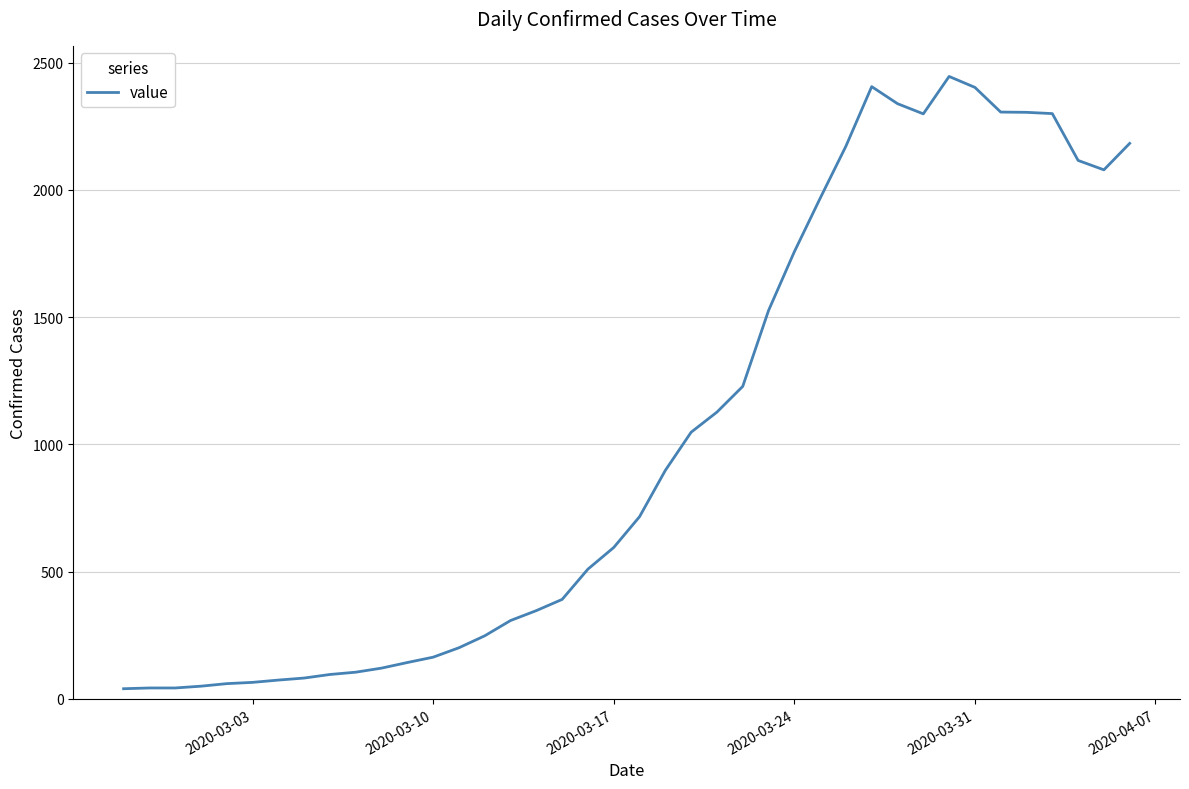

Does the chart display data point markers on the line(s)?

No